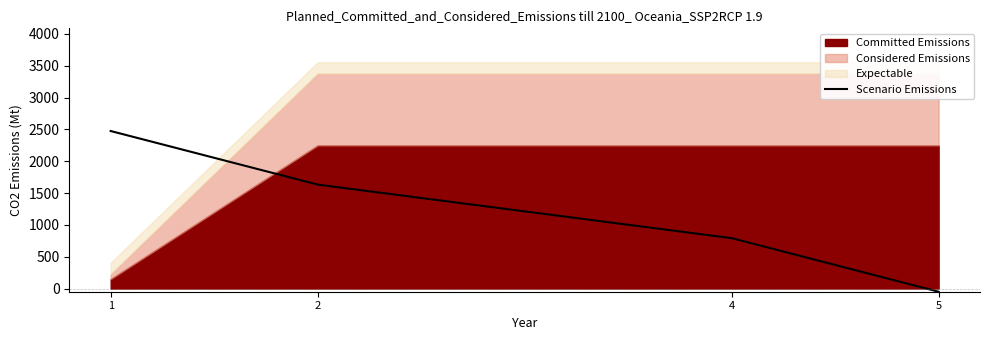

Reading left to right, what are all the values shown in this chart?

2475.0	1633.3	791.7	-50.0